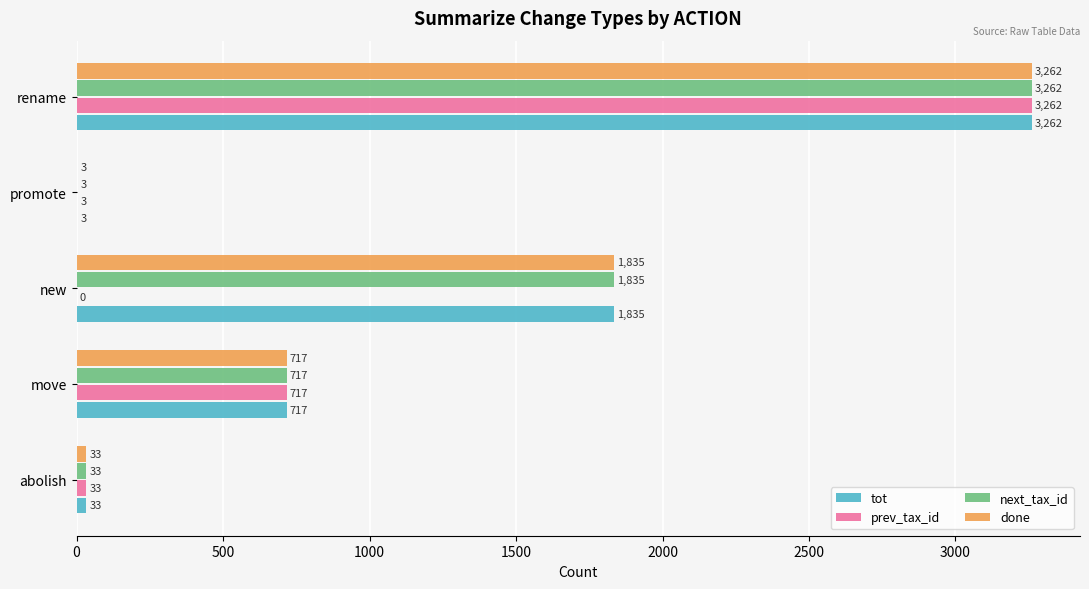

Where is prev_tax_id nearest to the value 1631?

move